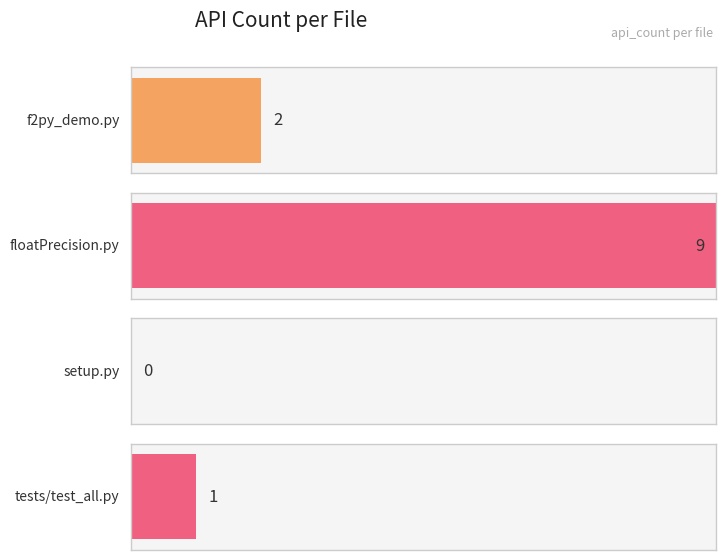

Count the values in the range 1 to 9.

3